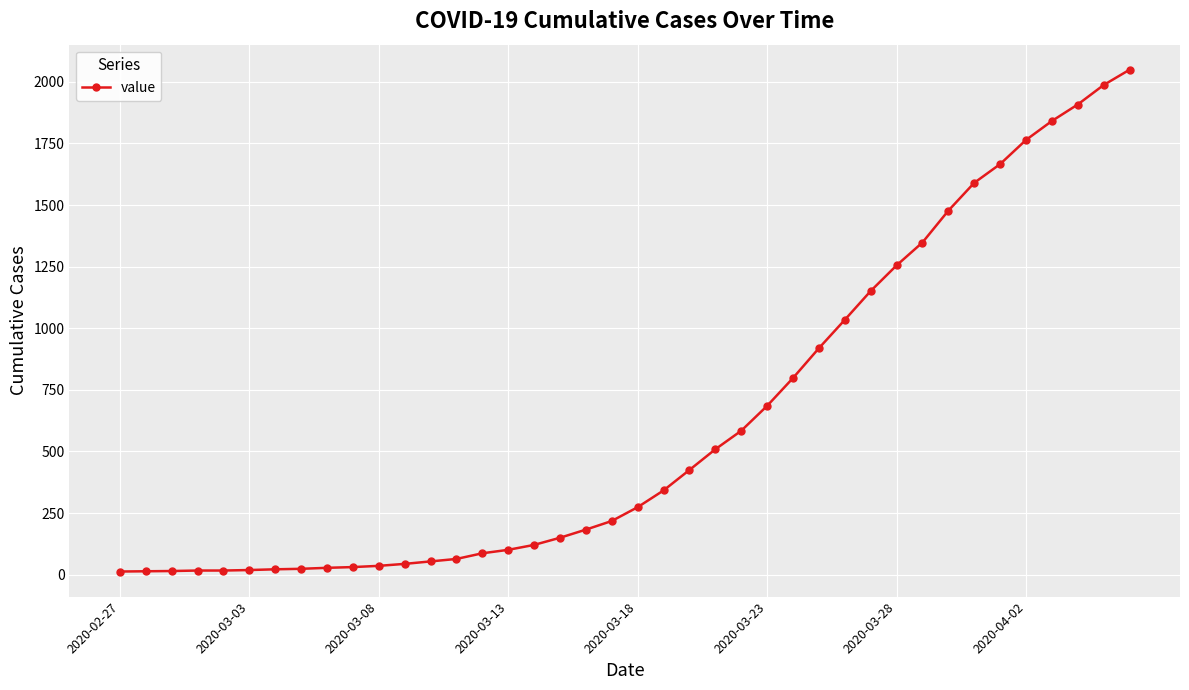

What is the difference between the second highest and minimum values?

1974